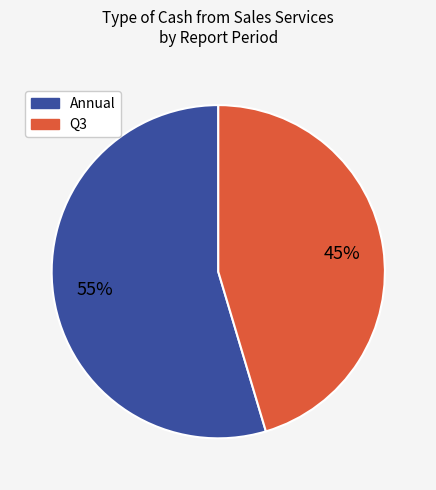

Is there any slice that represents more than half of the pie?

Yes